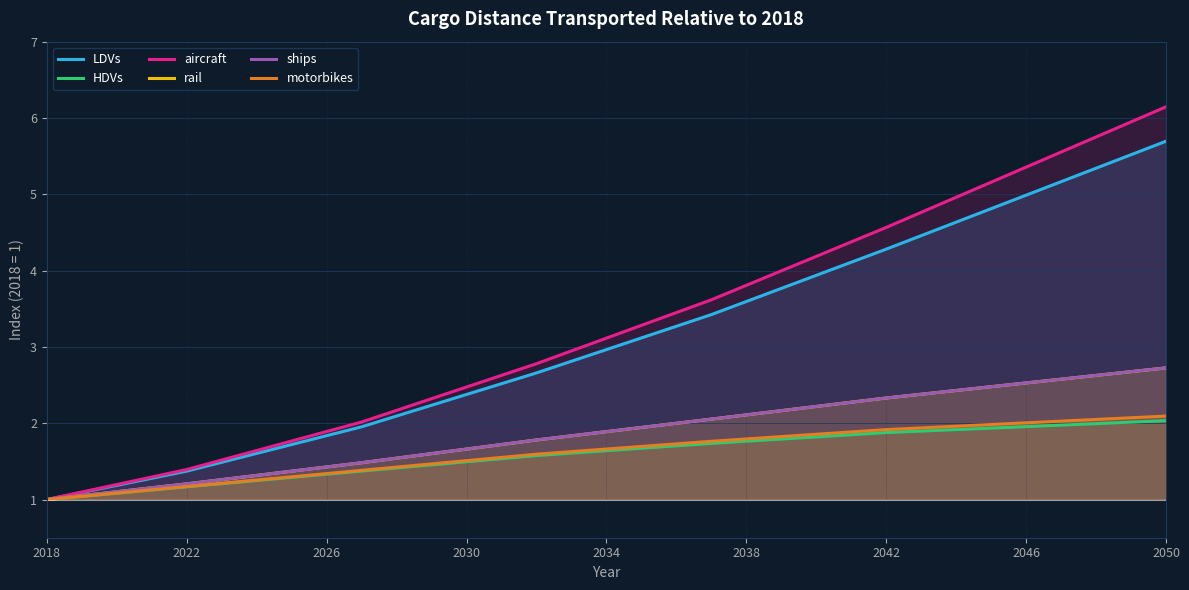

Which series has the largest total across all categories?

aircraft